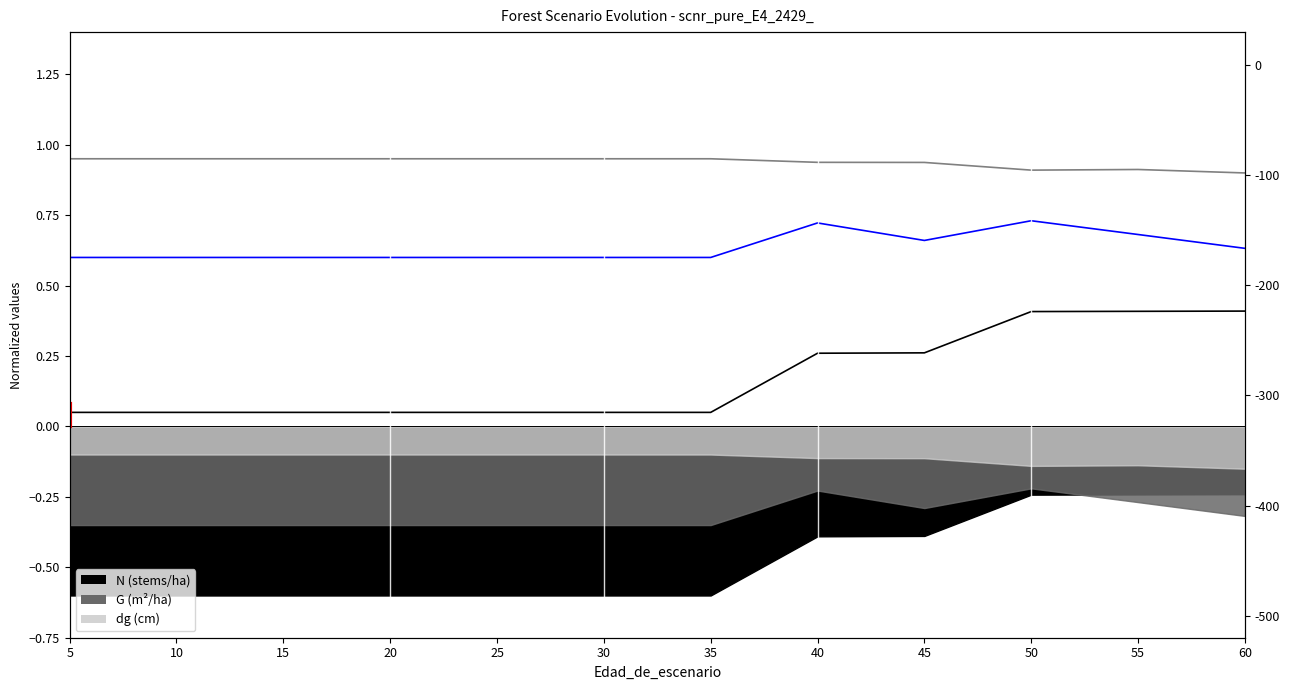

What is the sum of the G_line values at 55 and 45?

1.3